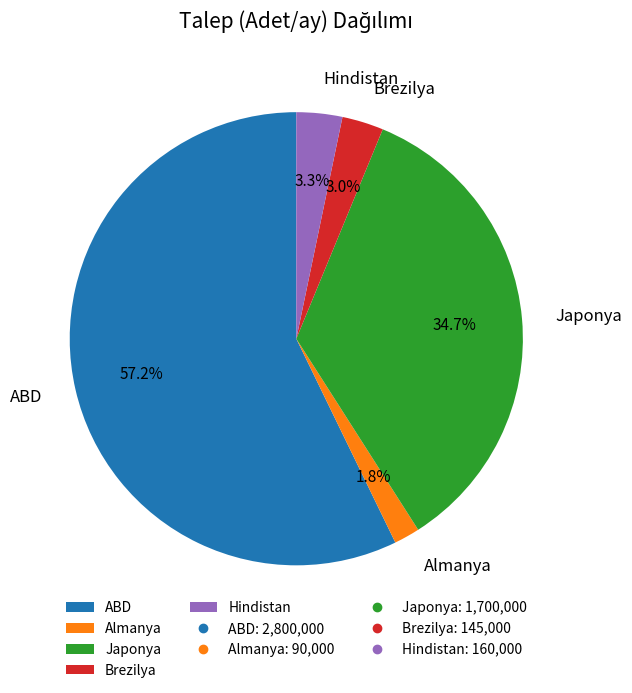

Is ABD the majority of the pie?

Yes